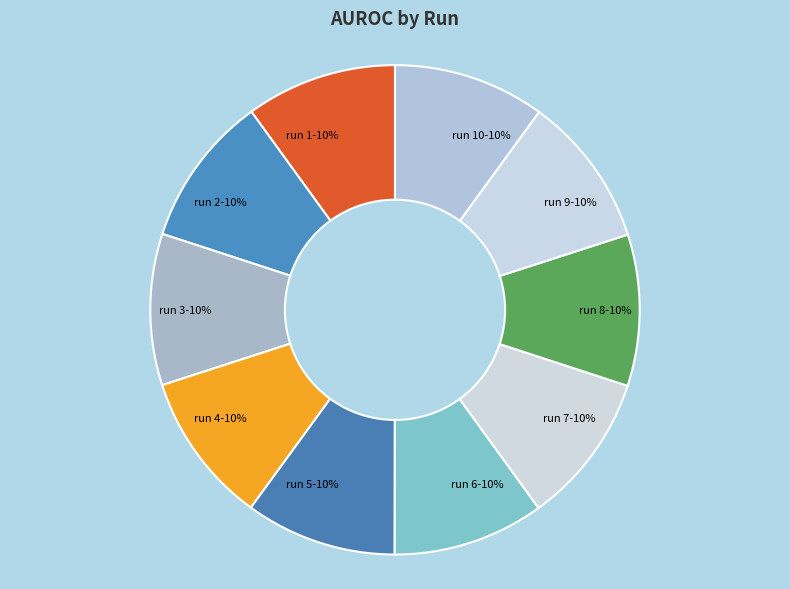

To the nearest percent, what portion does run 1 represent?

10%